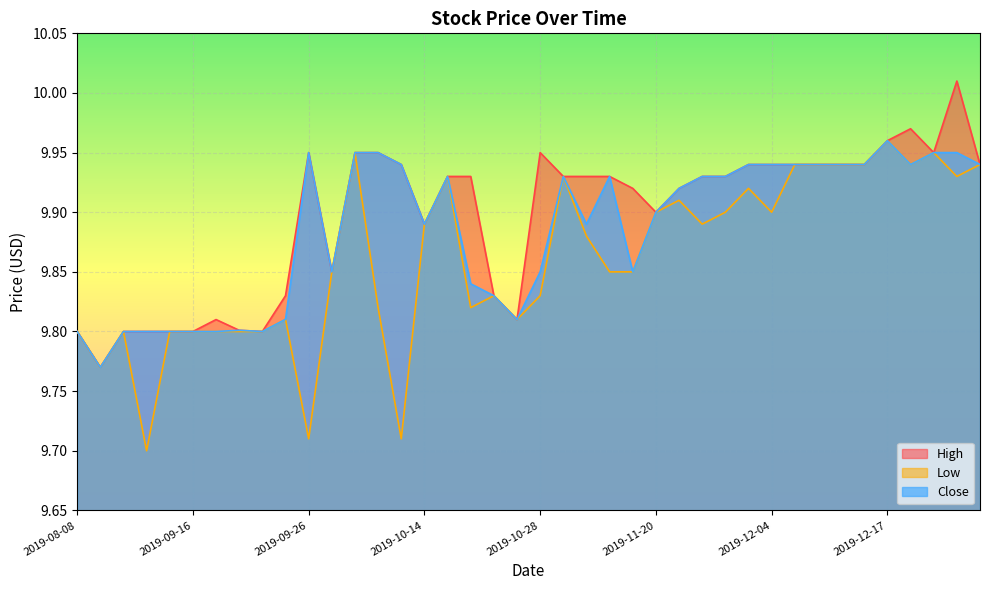

What is the sum of all Low values?

394.4